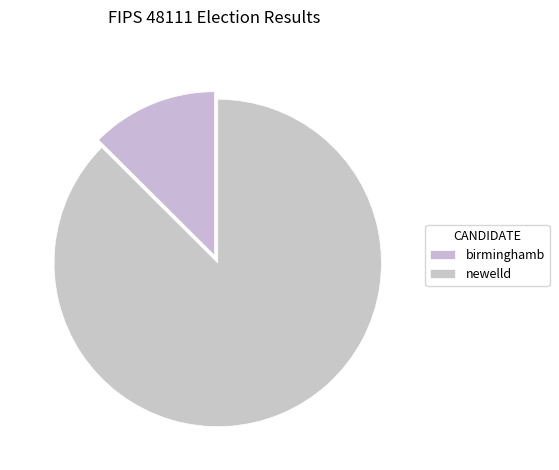

Which category has the smallest portion of the pie?

birminghamb